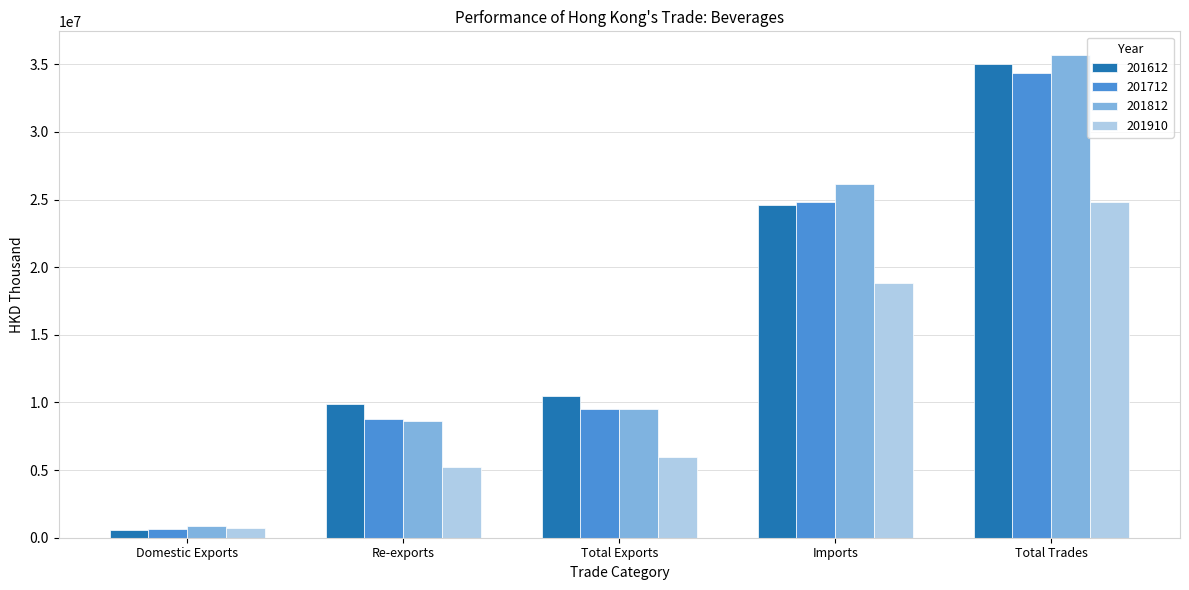

What is the difference between the 201812 values at Domestic Exports and Total Trades?

34771403.0